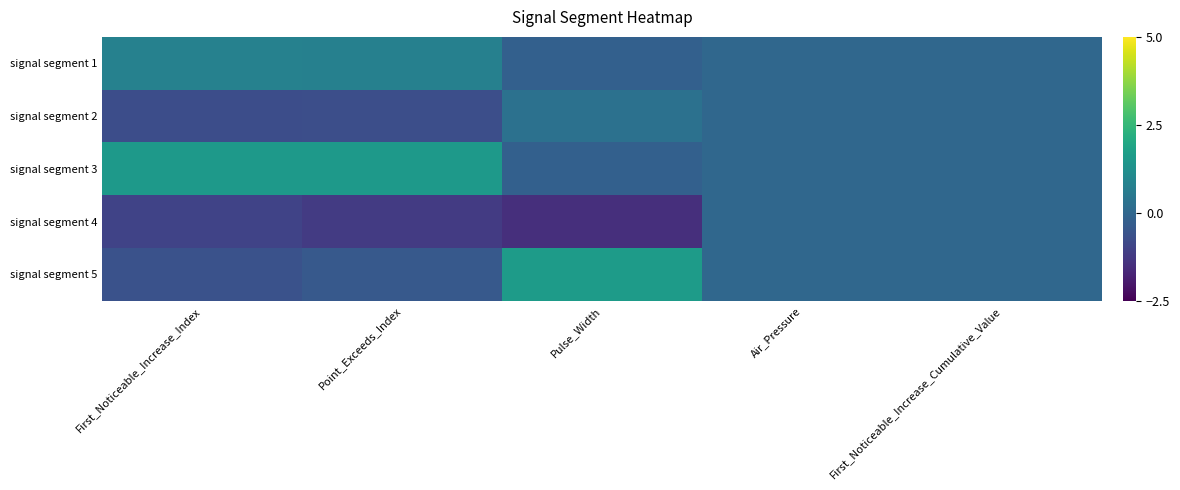

At which category does the chart reach its minimum across all series?

Pulse_Width